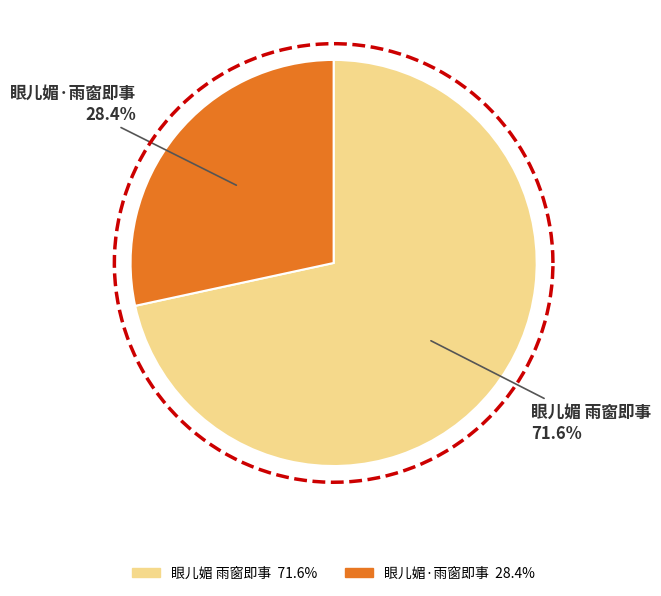

Between 眼儿媚 雨窗即事 and 眼儿媚·雨窗即事, which is larger?

眼儿媚 雨窗即事